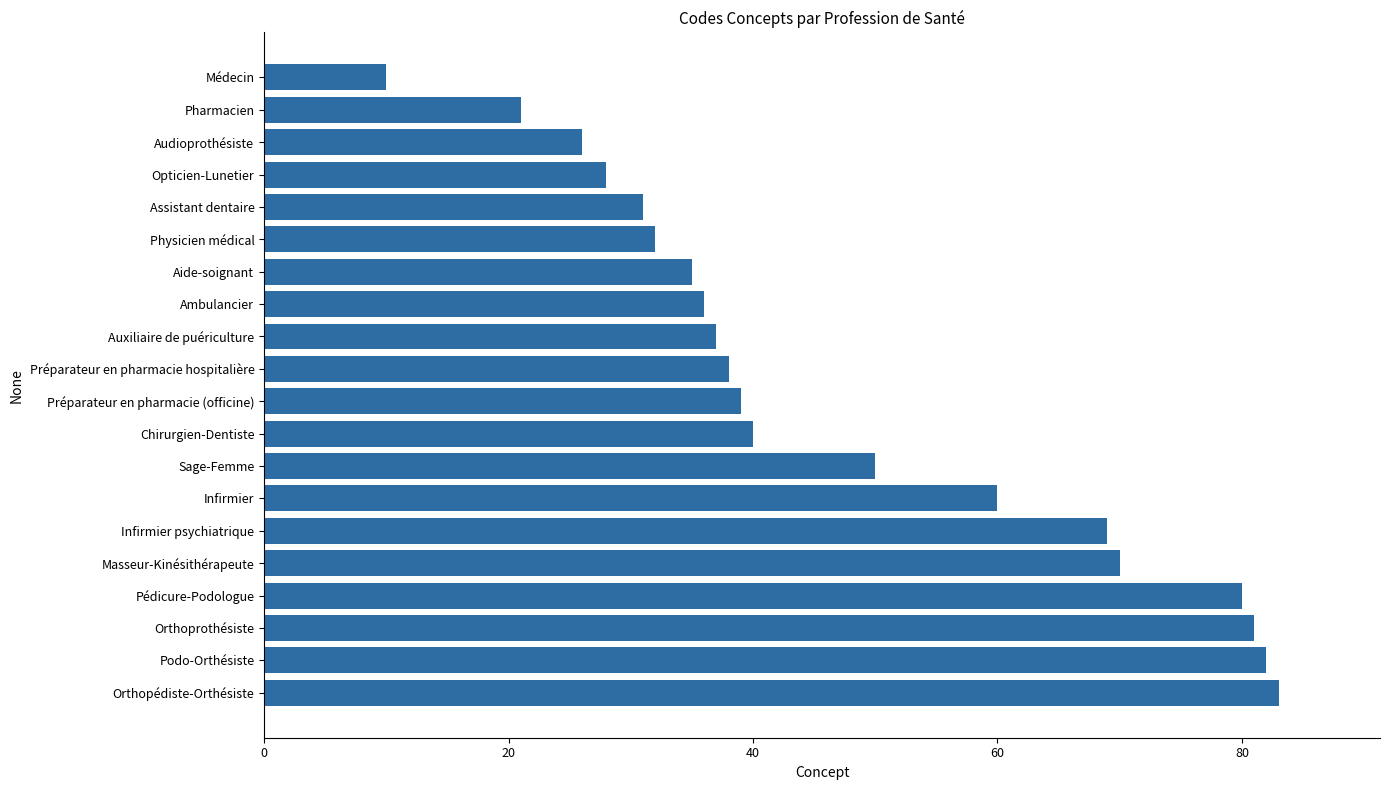

Reading top to bottom, extract all data points from this chart.

10	21	26	28	31	32	35	36	37	38	39	40	50	60	69	70	80	81	82	83